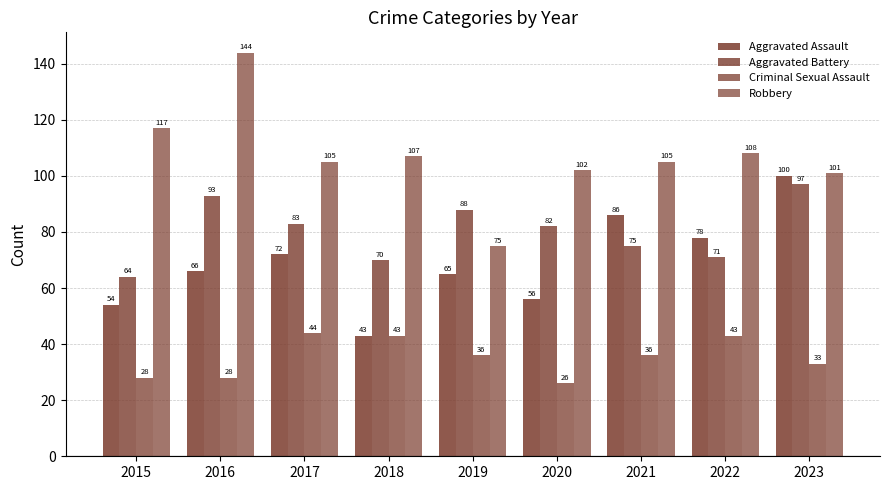

How many groups of bars are there?

9